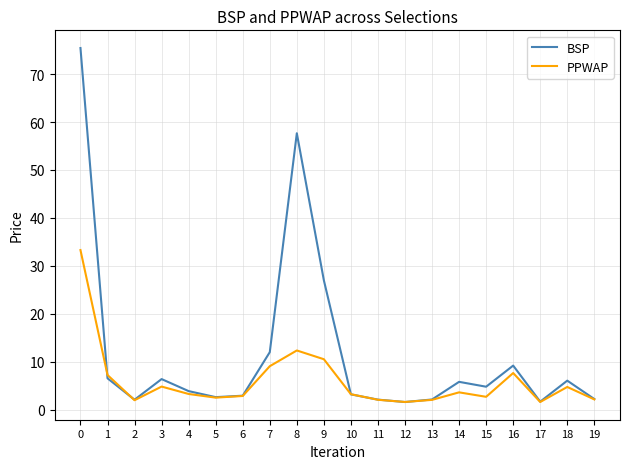

What value does the PPWAP series have at 4?

3.3